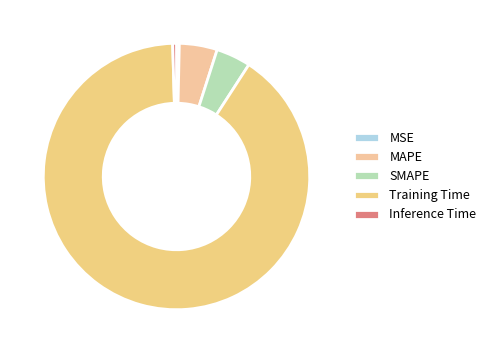

What is the change in value from MSE to SMAPE?

+0.2